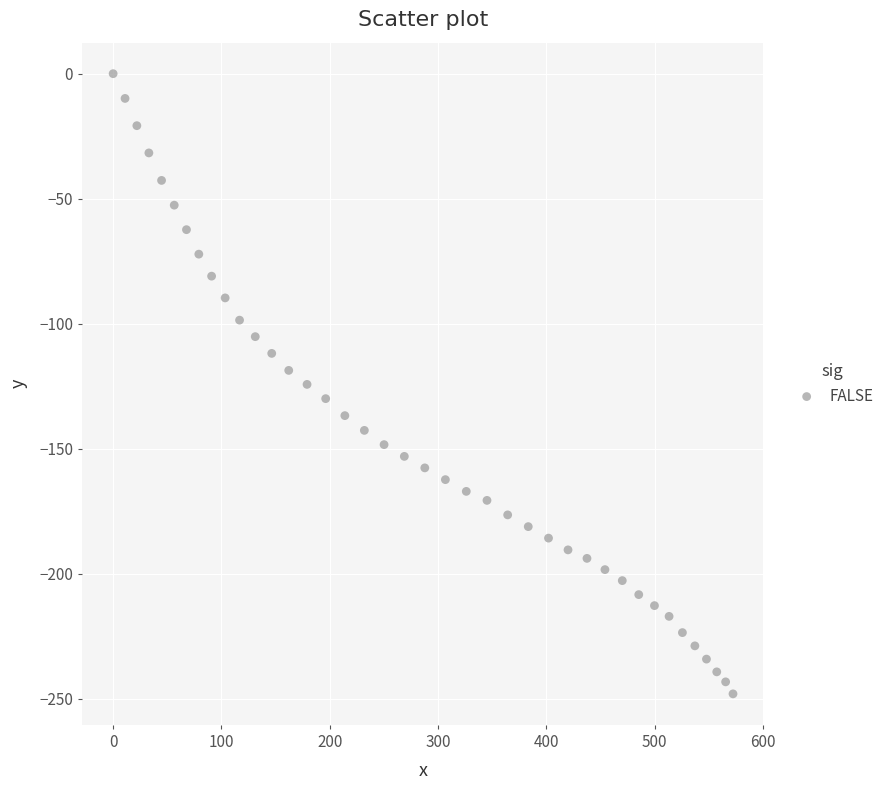

What is the range of X values (max minus min)?

572.2